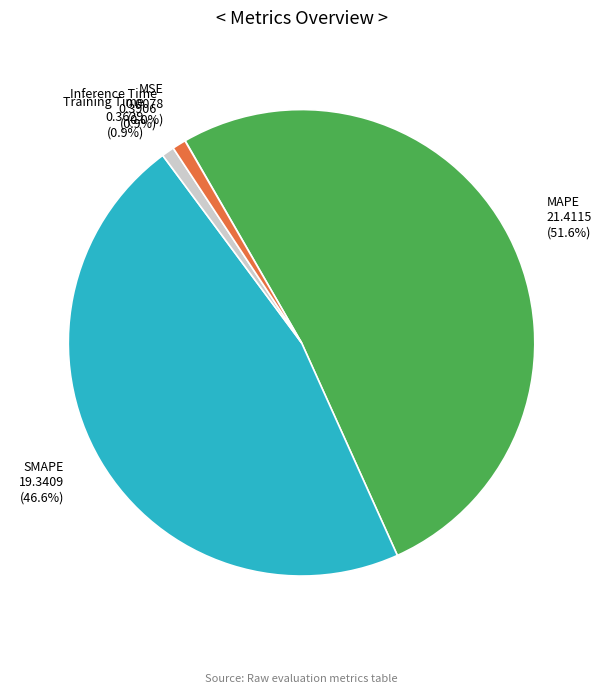

Which category has the biggest portion of the pie?

MAPE